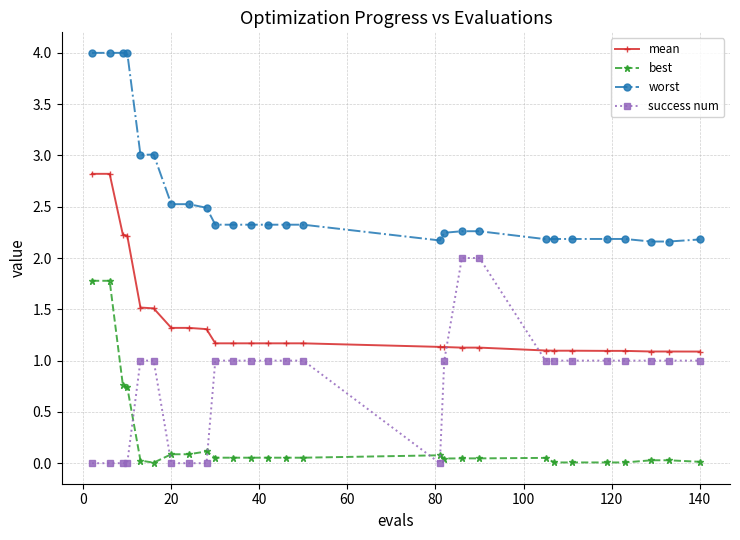

What is the value of the worst point at the 9th from the left?

2.5